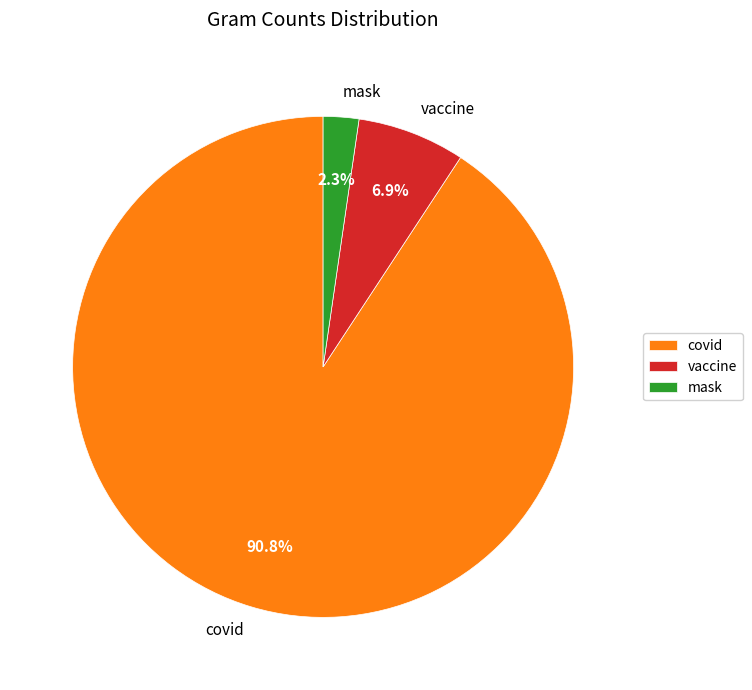

Is there a majority slice in this chart?

Yes